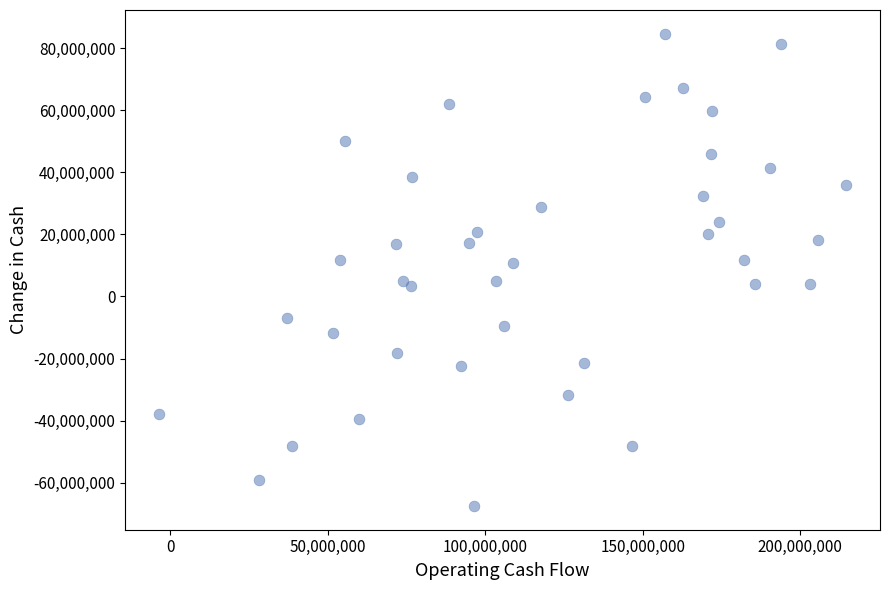

What is the range of Y values (max minus min)?

152190000